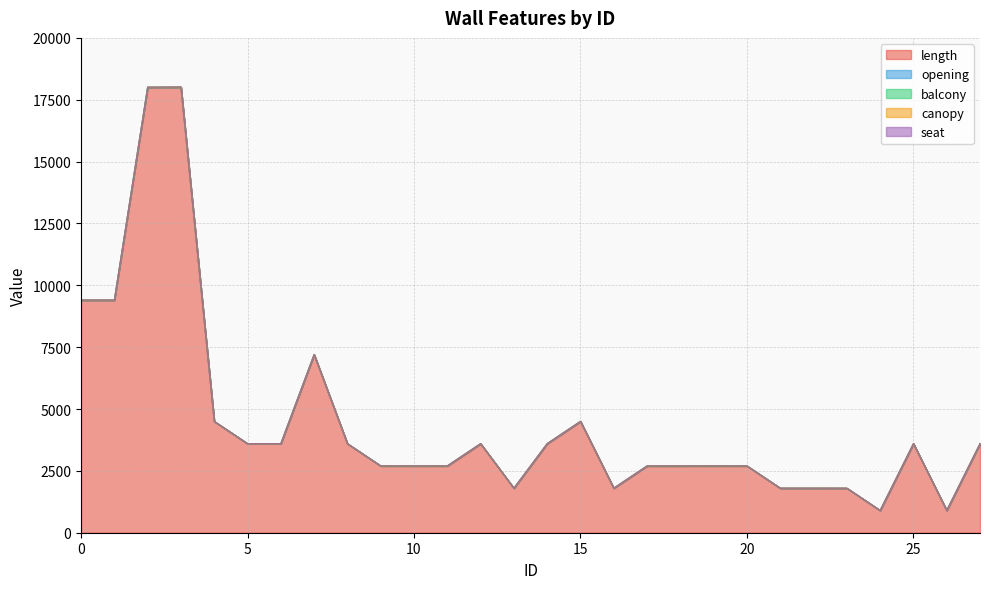

What is the difference between the second highest and second lowest values in the length series?

17100